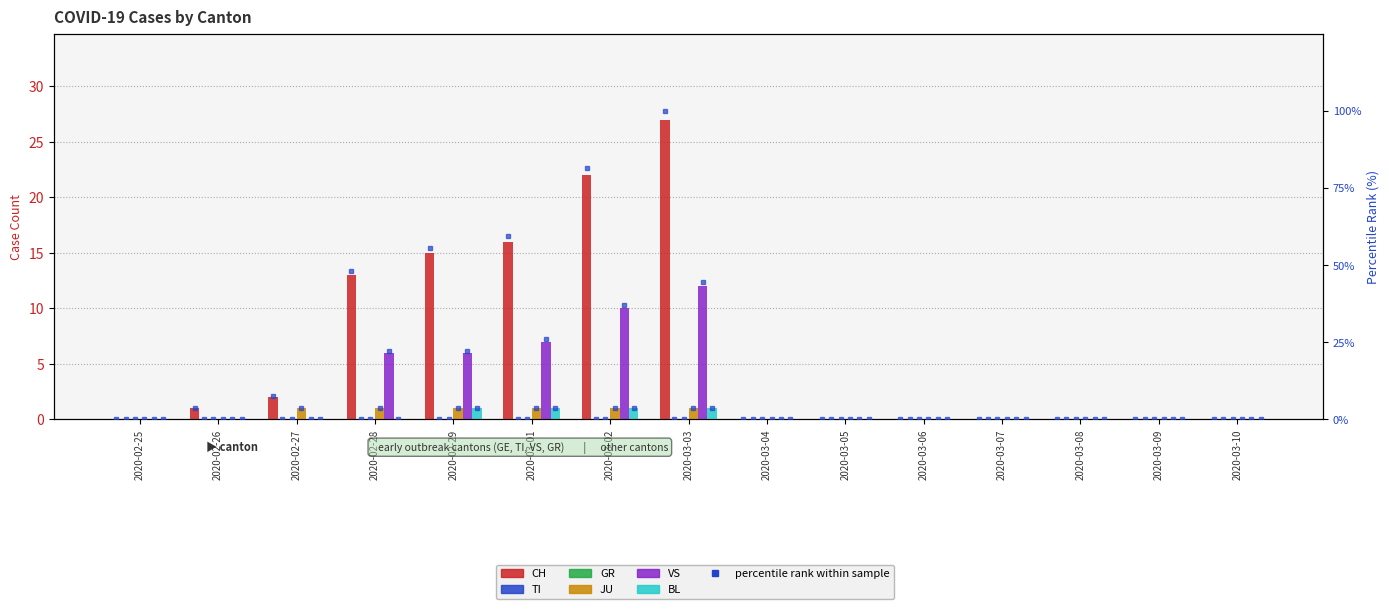

The BL series shows 1 at 2020-03-01. True or false?

True